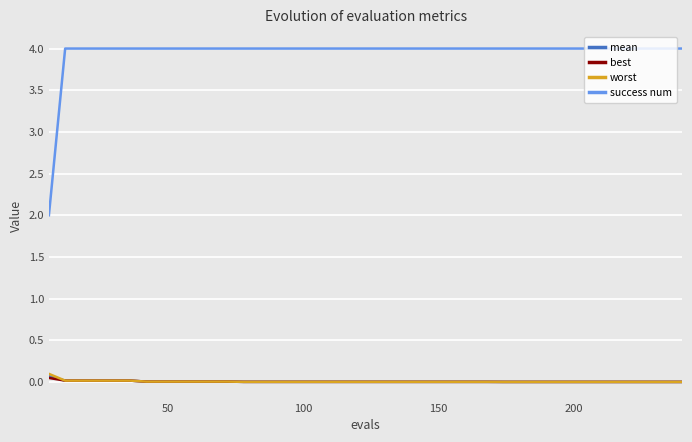

Which series has the largest total across all categories?

success num